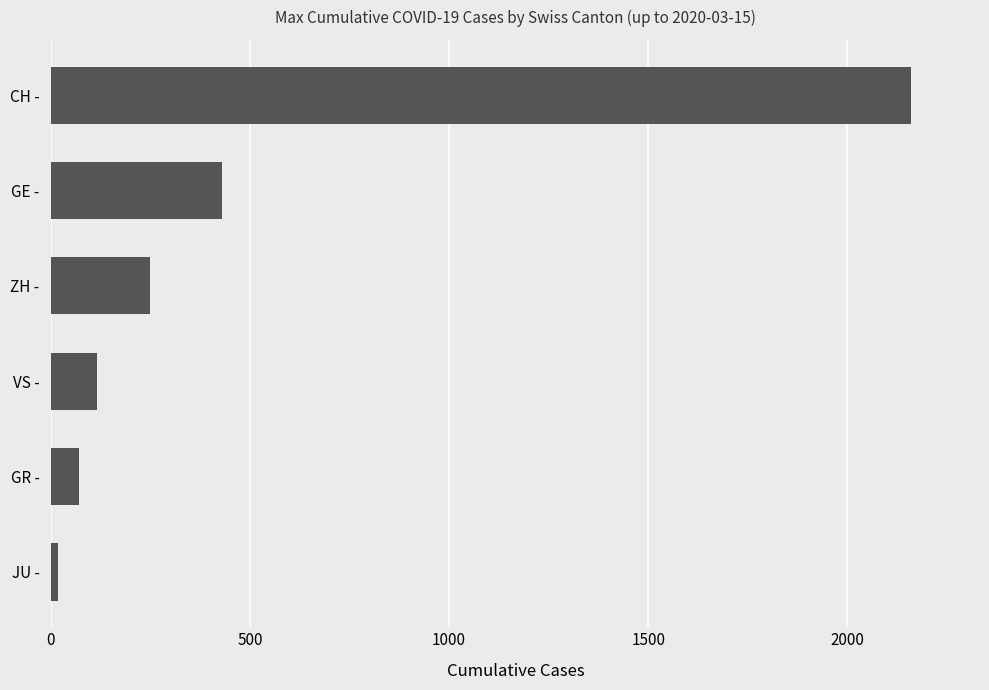

Reading bottom to top, extract all data points from this chart.

JU -=19	GR -=71	VS -=115	ZH -=250	GE -=430	CH -=2160